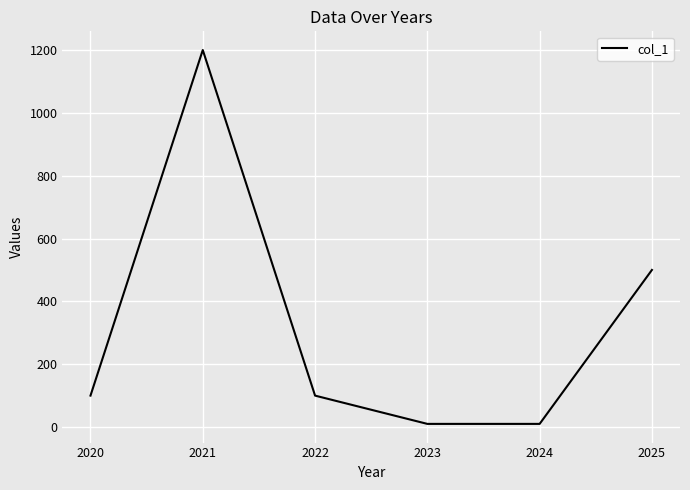

Between 2024 and 2025, which is larger?

2025